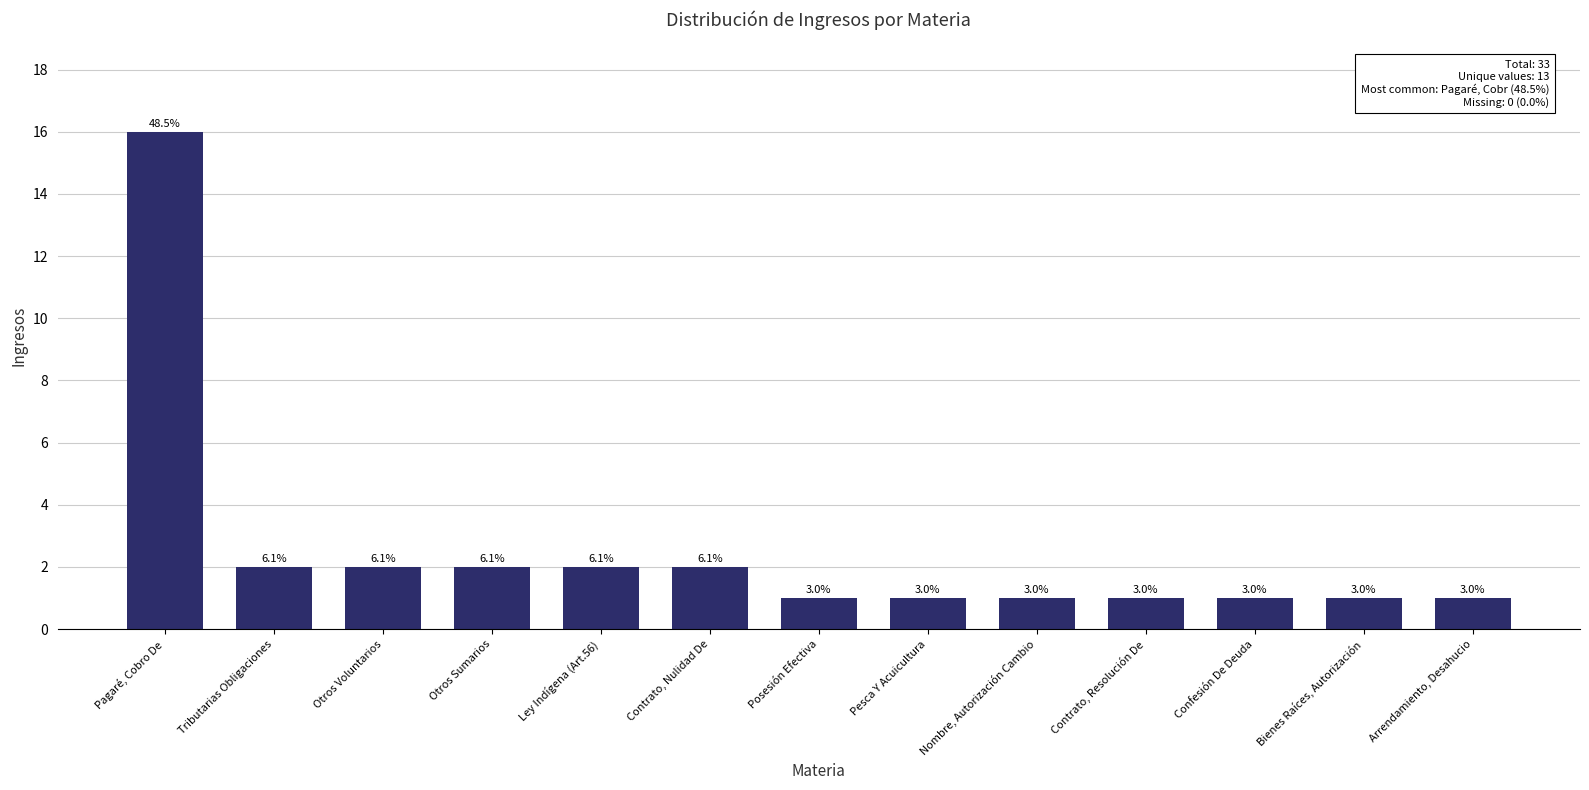

Between Otros Voluntarios and Contrato, Nulidad De, which is larger?

Otros Voluntarios